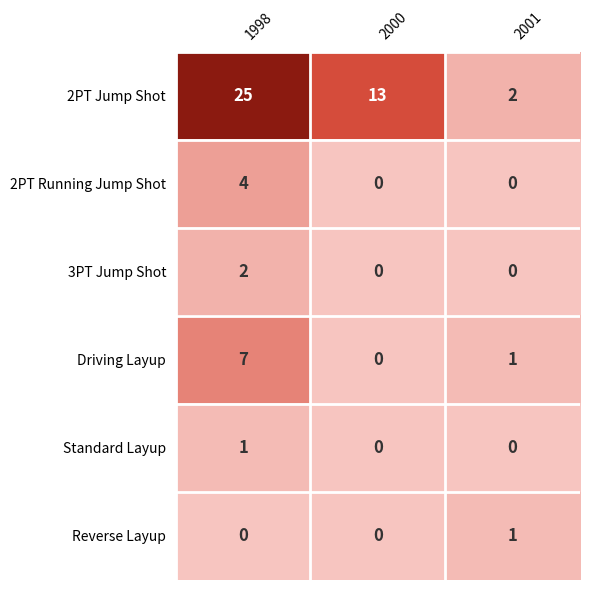

Which category has the highest value in the 3PT Jump Shot series?

1998